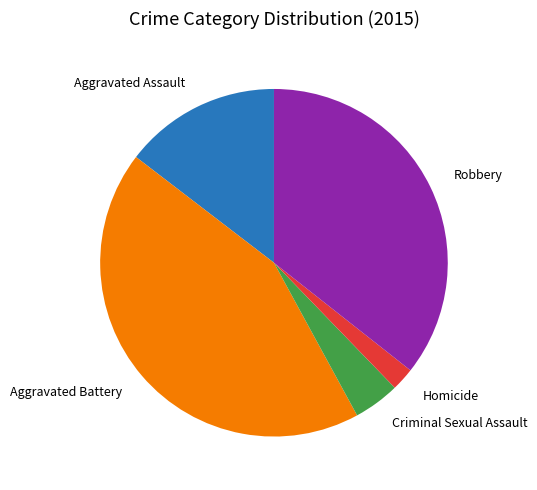

Is there a majority slice in this chart?

No